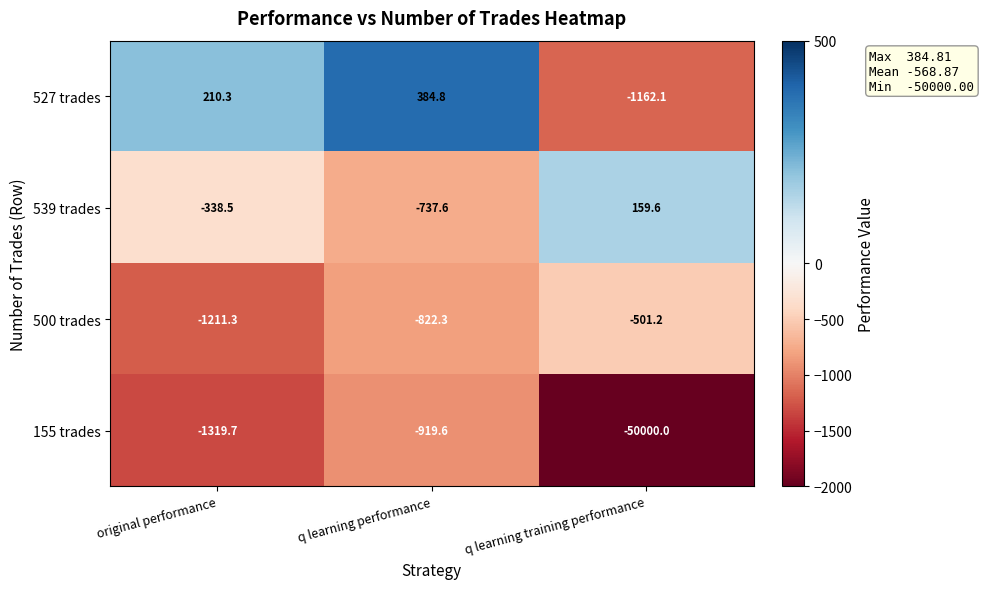

What is the difference between the 527 trades values at q learning performance and q learning training performance?

1546.9